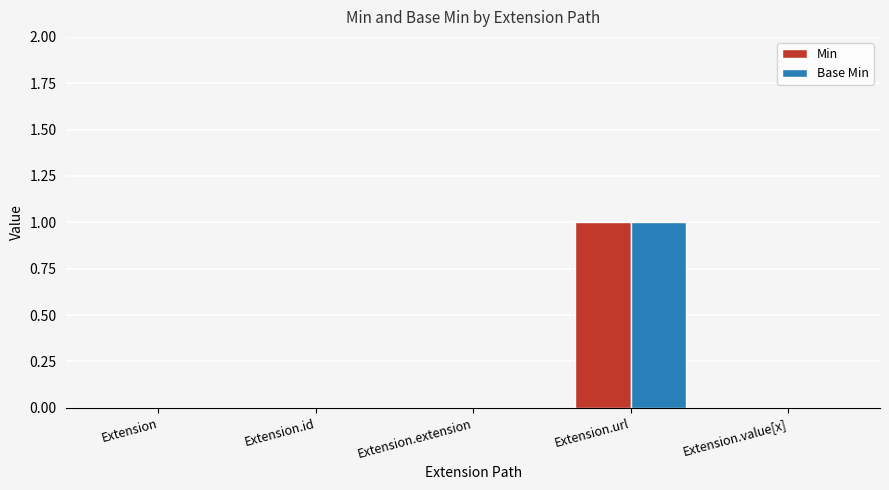

At which category is the sum across all series the highest?

Extension.url